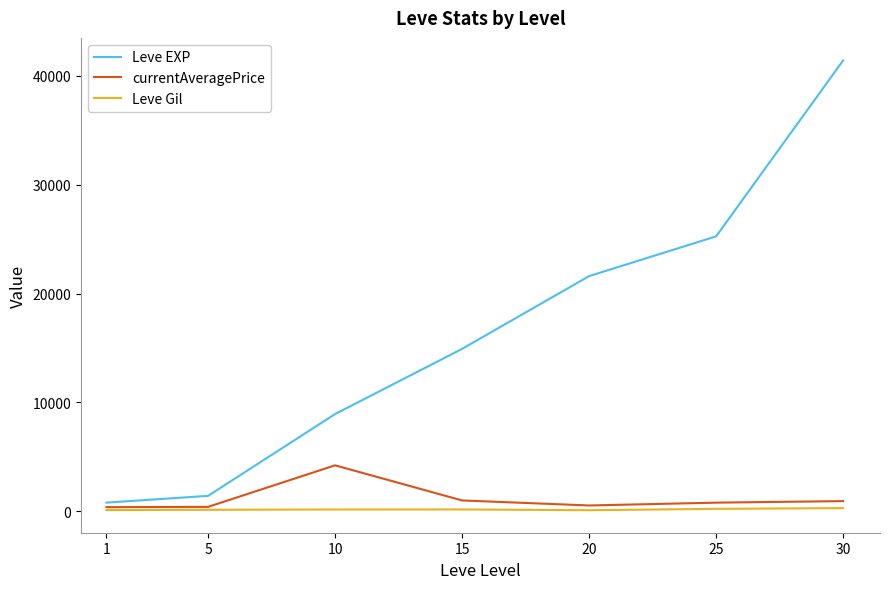

Which series has the largest range (max minus min)?

Leve EXP